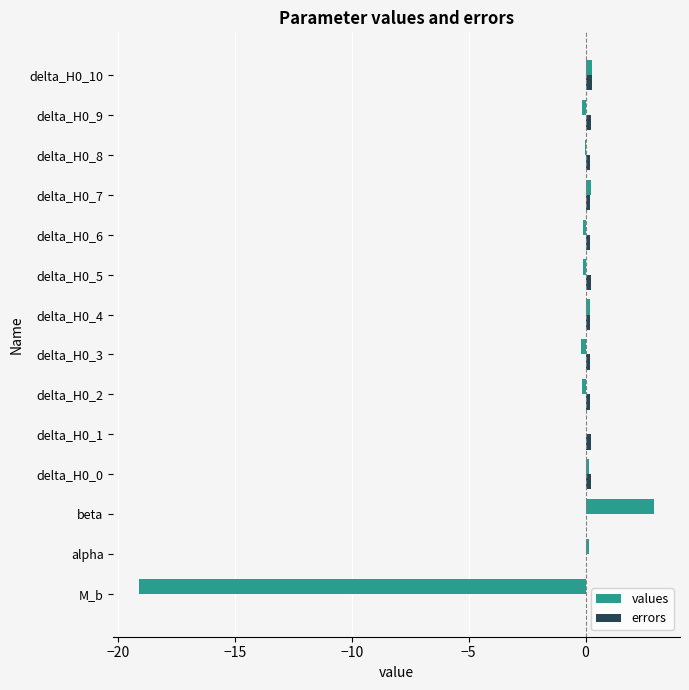

Between beta and delta_H0_3, which series saw the biggest shift?

values